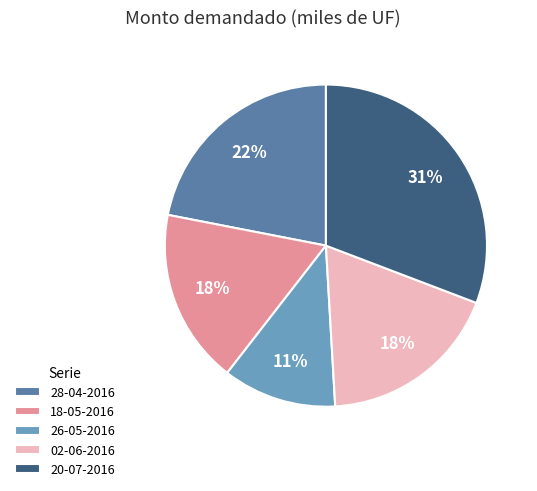

To the nearest percent, what is the average slice percentage?

20%